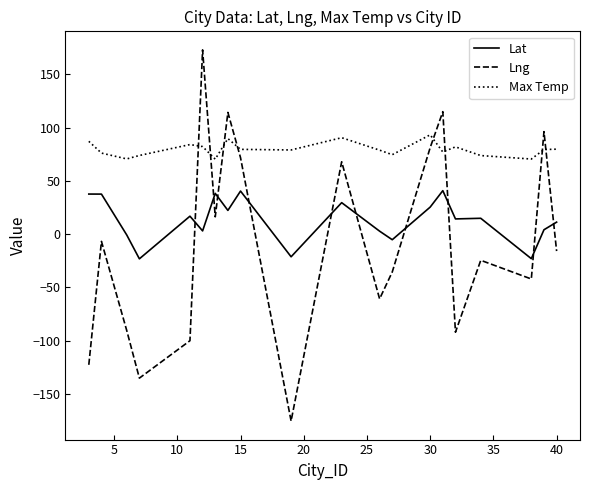

After their last crossing, which series has the higher values: Max Temp or Lng?

Max Temp